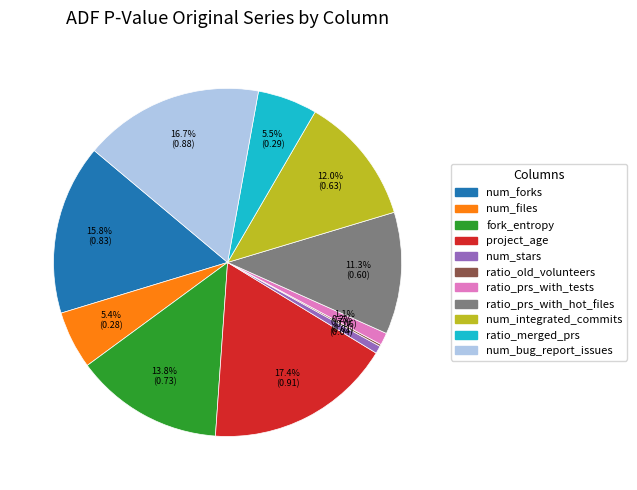

Which slice is the largest?

project_age